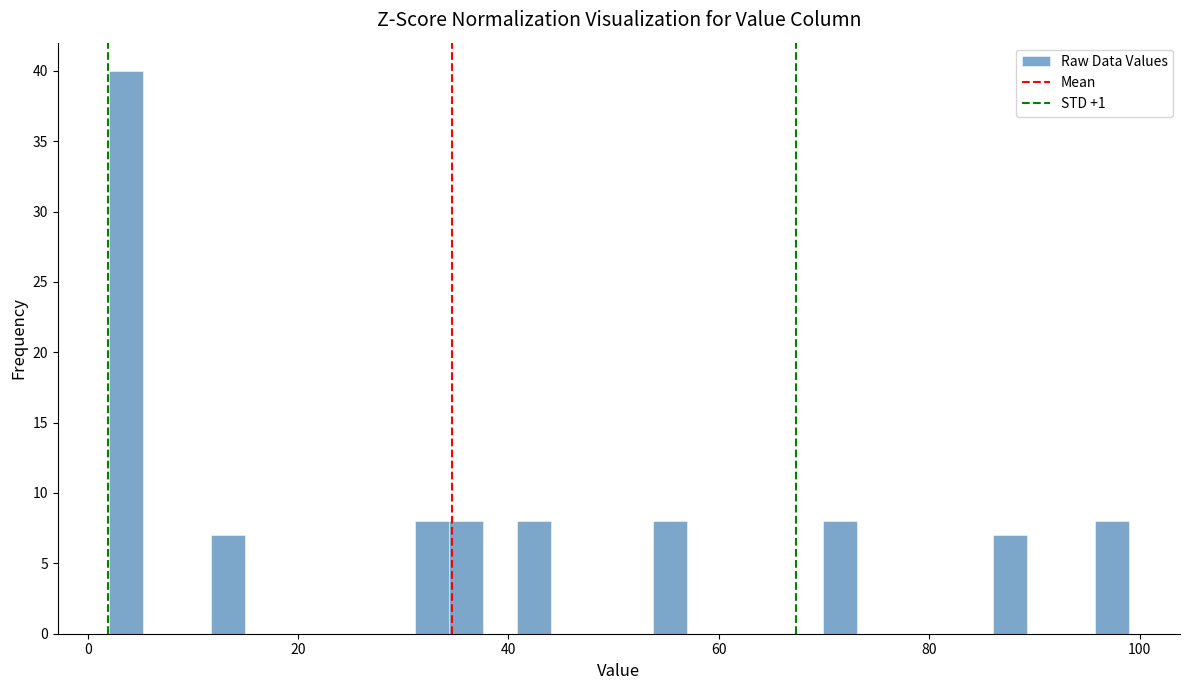

Around what value on the x-axis is the tallest bar? Give the approximate position of its centre, as read against the axis.

4